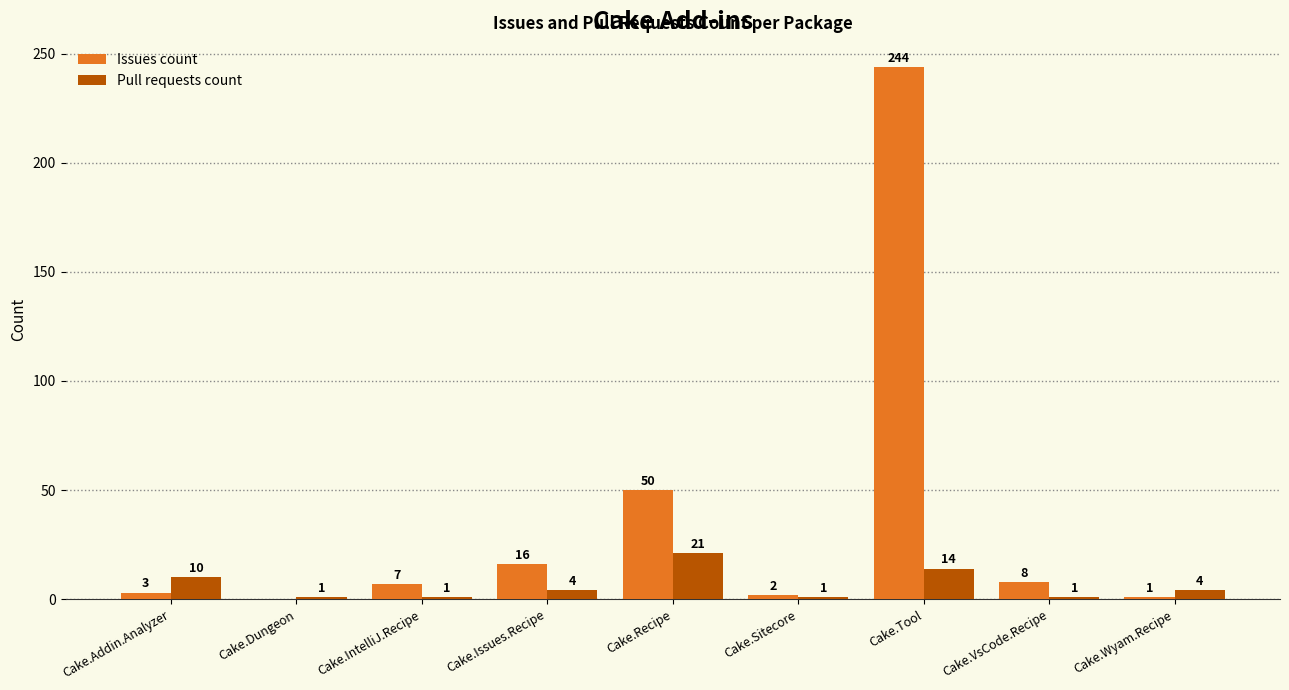

How many values in Issues count are above zero?

8